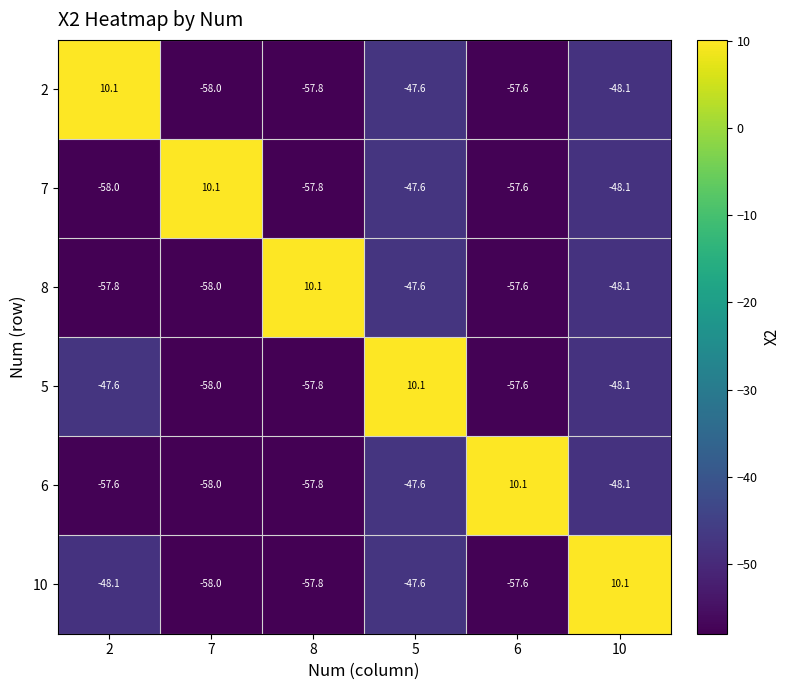

What is the spread (max minus min) of values at 8?

67.9